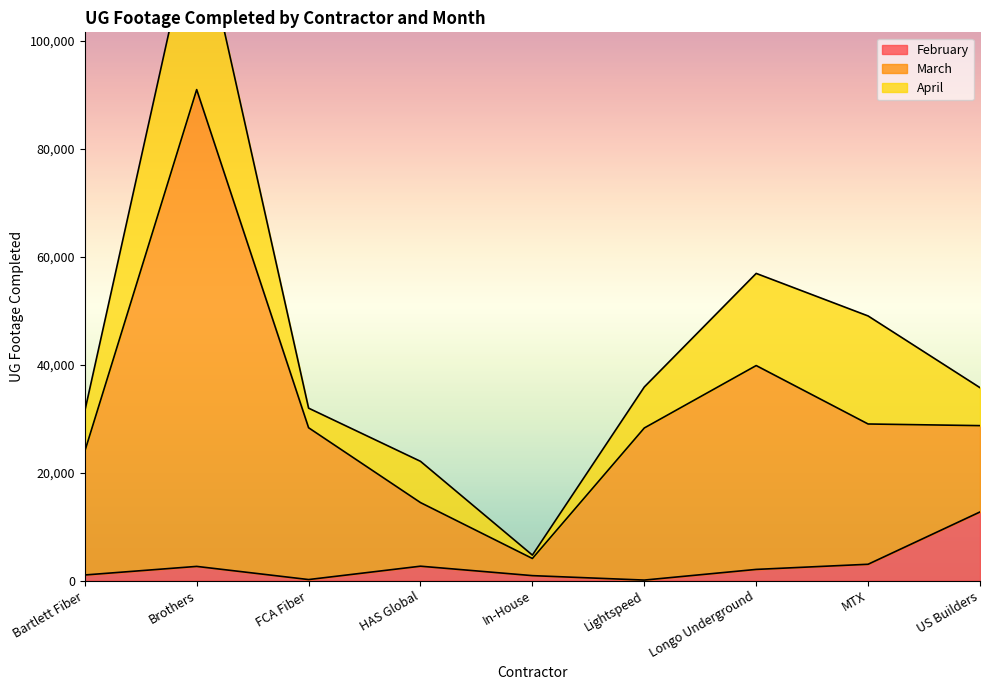

At which label does March reach its minimum?

In-House